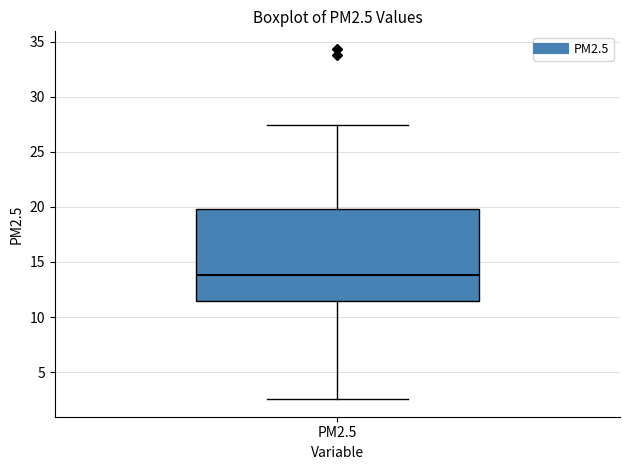

Where is the lower edge of the box for PM2.5 on the y-axis? The values are not printed on the chart, so give them approximately, as read against the axis.

11.5